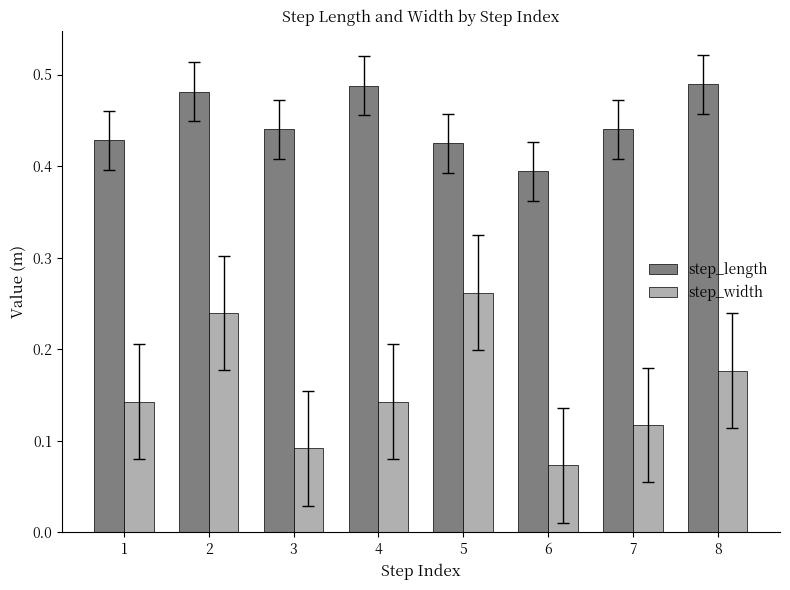

True or false: step_length has a value of 0.2 at 8.

False